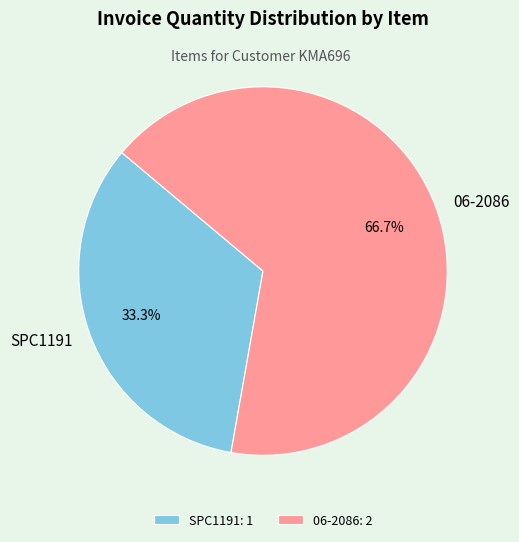

To the nearest percent, what percentage of the pie is SPC1191?

33%